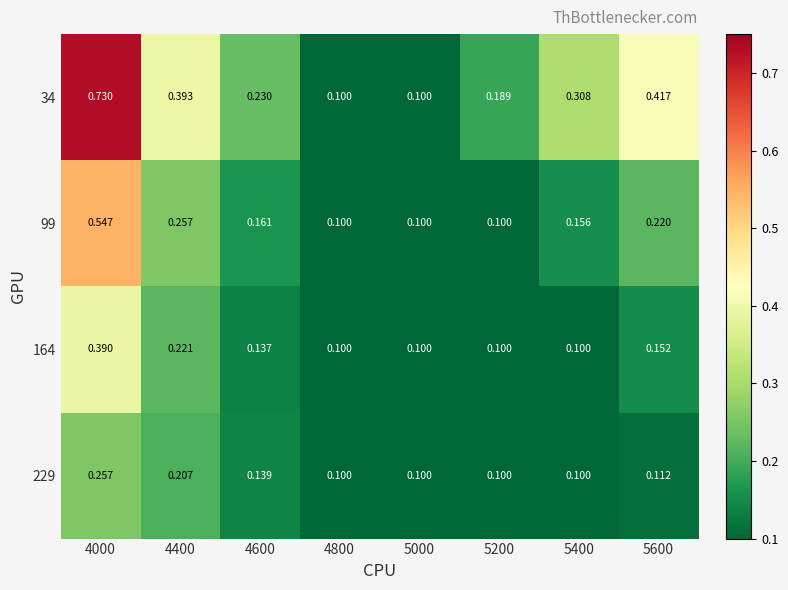

Which series has the largest total across all categories?

34